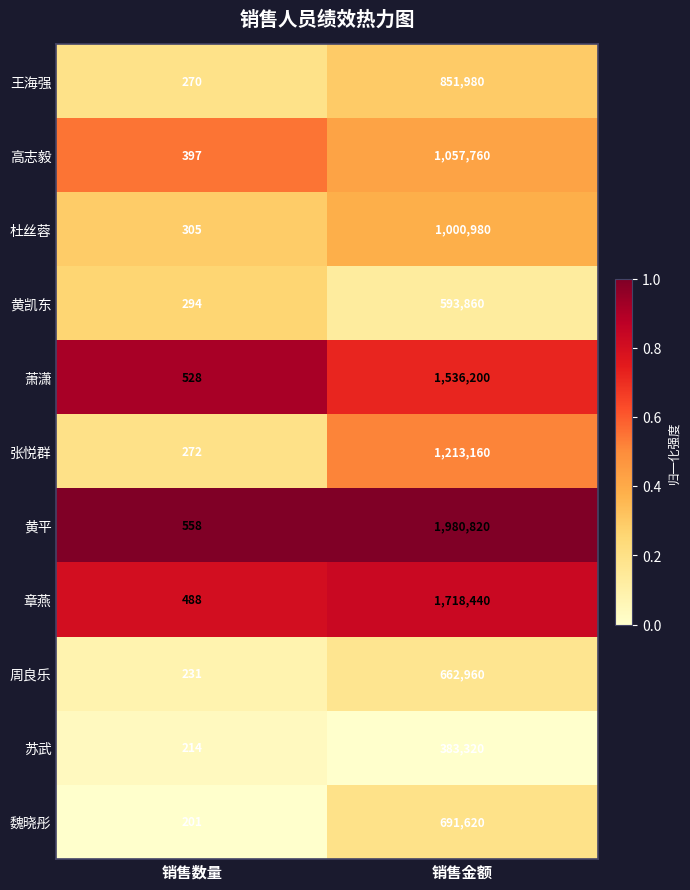

Where is 魏晓彤 nearest to the value 345910?

销售数量